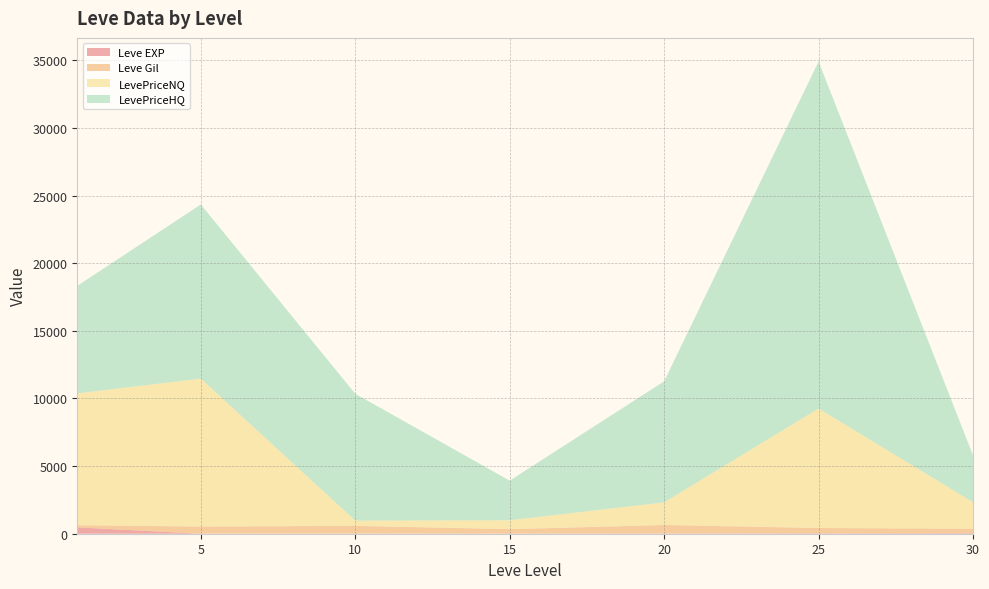

What are all the series names shown in the legend?

Leve EXP, Leve Gil, LevePriceNQ, LevePriceHQ